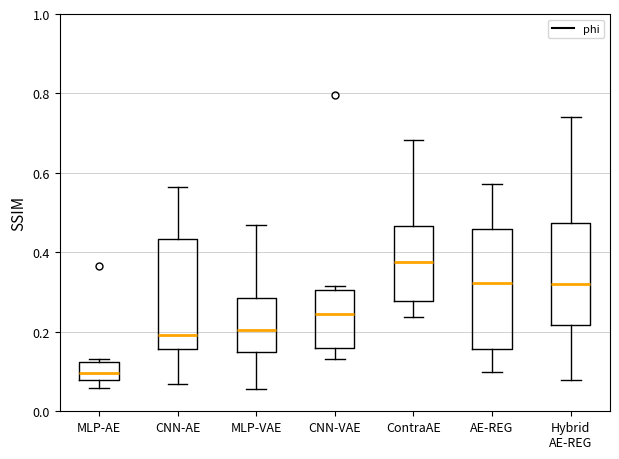

Where is the lower edge of the box for CNN-AE on the y-axis? The values are not printed on the chart, so give them approximately, as read against the axis.

0.16